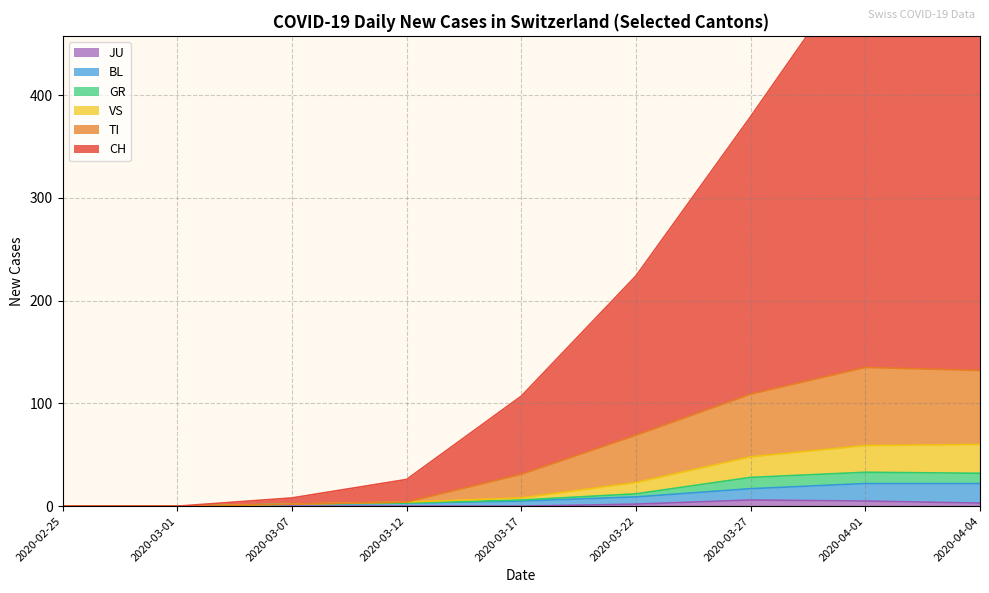

At how many categories does at least one series exceed 404?

1